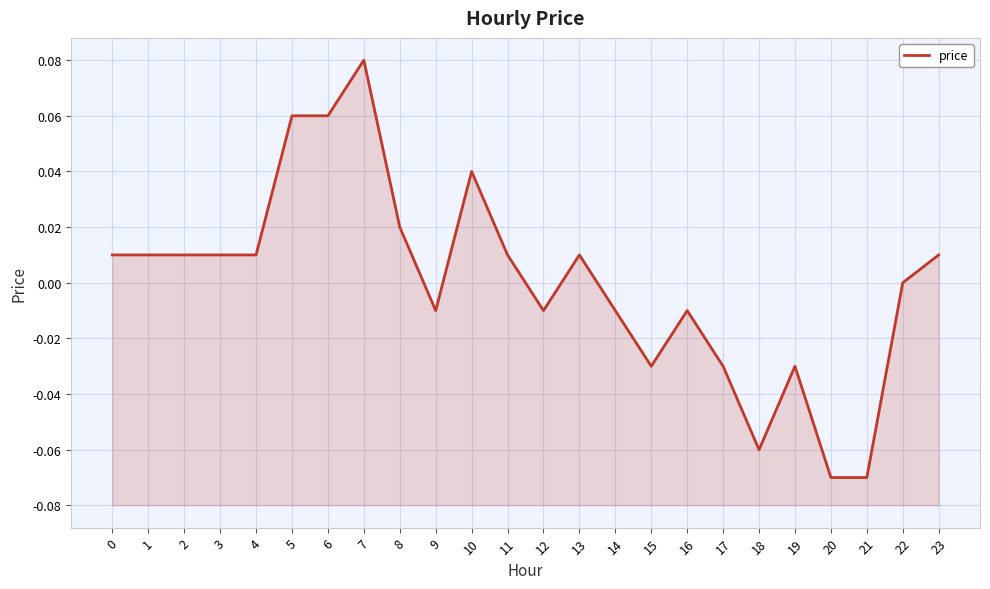

What is the smallest value displayed?

-0.1